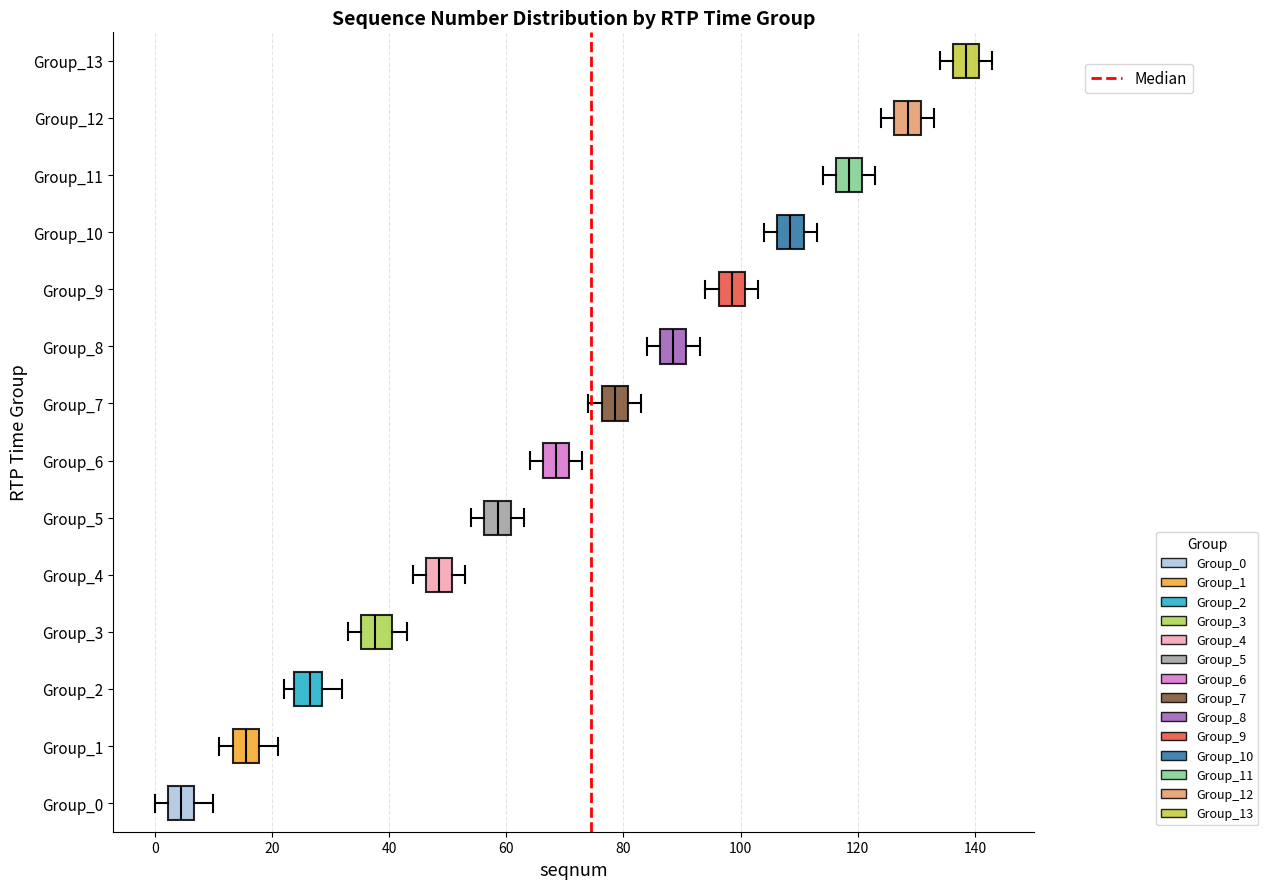

Reading bottom to top, read every box against the x-axis: the position of its median line, the range the box covers, and the ends of its whiskers. The values are not printed on the chart, so give them approximately, as read against the axis.

Group_0: median 4, box 2 to 6, whiskers 0 to 10
Group_1: median 16, box 14 to 18, whiskers 12 to 22
Group_2: median 26, box 24 to 28, whiskers 22 to 32
Group_3: median 38, box 36 to 40, whiskers 34 to 44
Group_4: median 48, box 46 to 50, whiskers 44 to 54
Group_5: median 58, box 56 to 60, whiskers 54 to 64
Group_6: median 68, box 66 to 70, whiskers 64 to 74
Group_7: median 78, box 76 to 80, whiskers 74 to 84
Group_8: median 88, box 86 to 90, whiskers 84 to 94
Group_9: median 98, box 96 to 100, whiskers 94 to 104
Group_10: median 108, box 106 to 110, whiskers 104 to 114
Group_11: median 118, box 116 to 120, whiskers 114 to 124
Group_12: median 128, box 126 to 130, whiskers 124 to 134
Group_13: median 138, box 136 to 140, whiskers 134 to 144